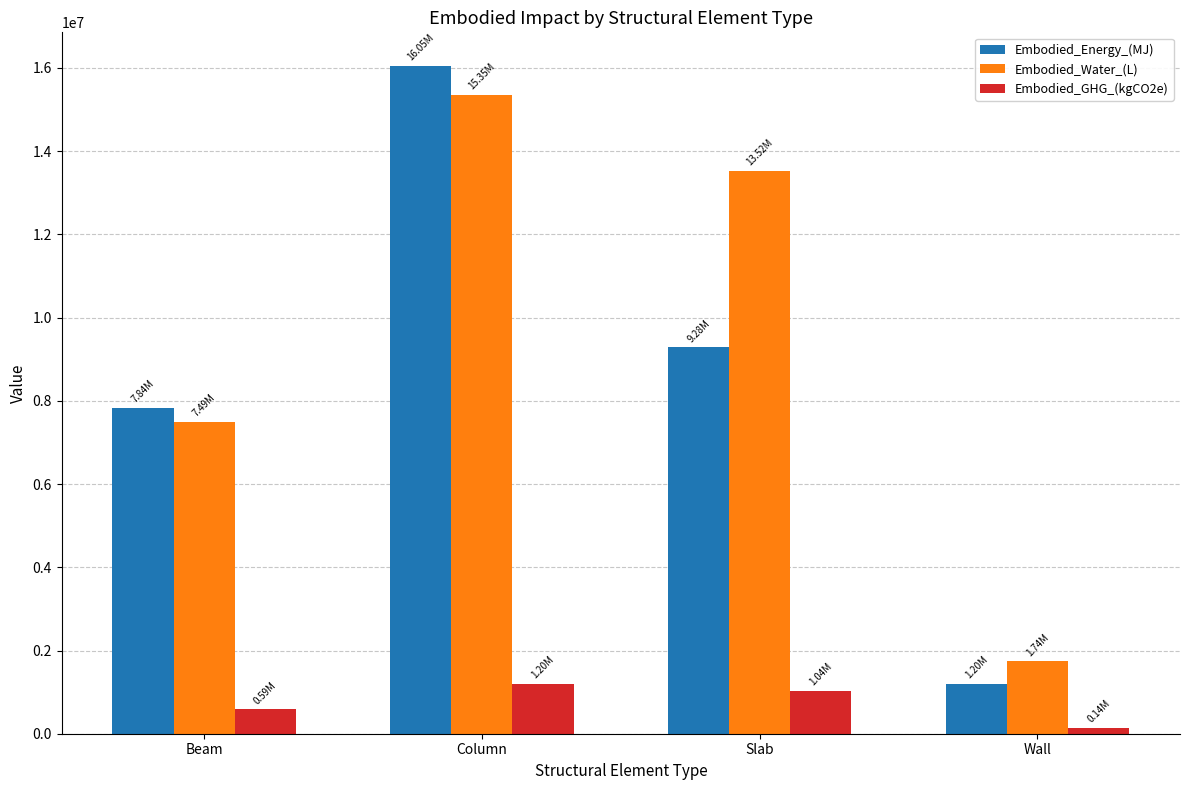

What is the label of the 4th bar from the right?

Beam